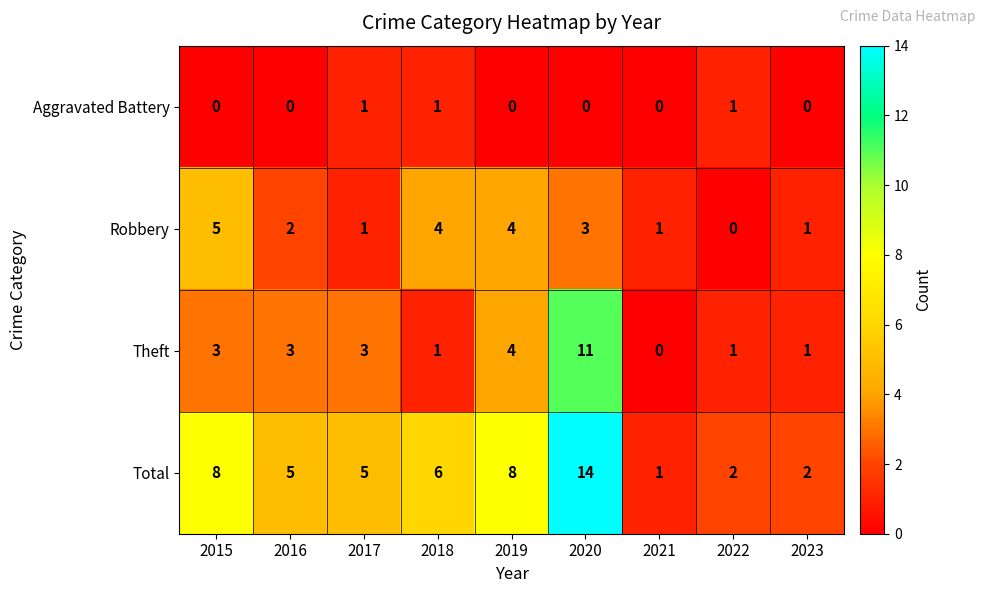

What is the maximum value shown in the chart?

14